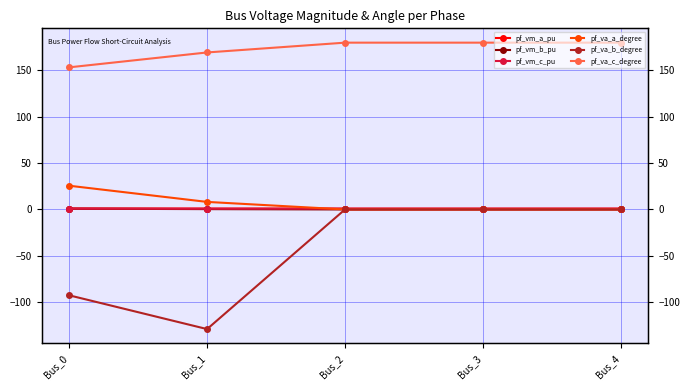

At which category is the sum across all series the highest?

Bus_2